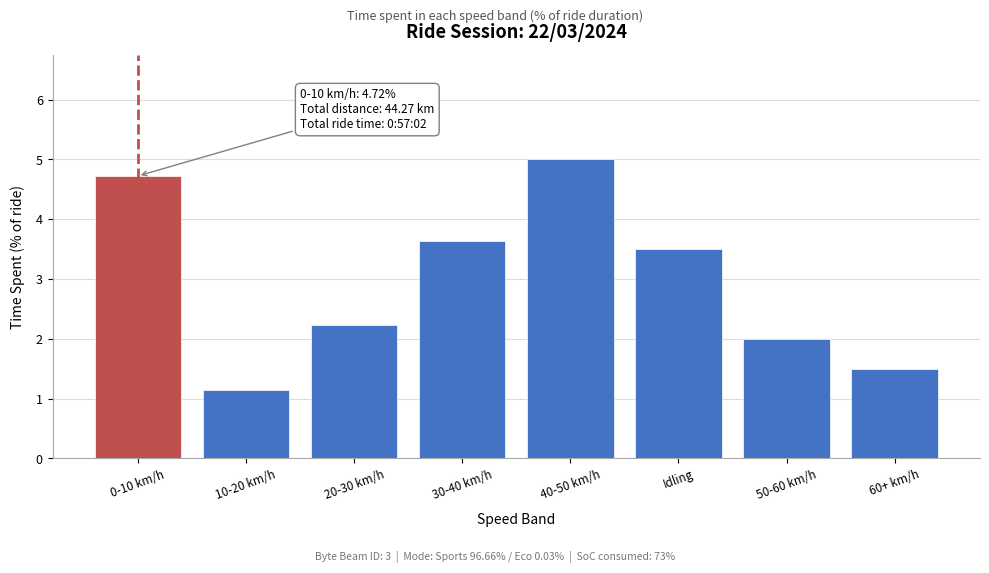

Reading left to right, list all the values displayed in this chart.

0-10 km/h=4.7	10-20 km/h=1.2	20-30 km/h=2.2	30-40 km/h=3.6	40-50 km/h=5.0	Idling=3.5	50-60 km/h=2.0	60+ km/h=1.5